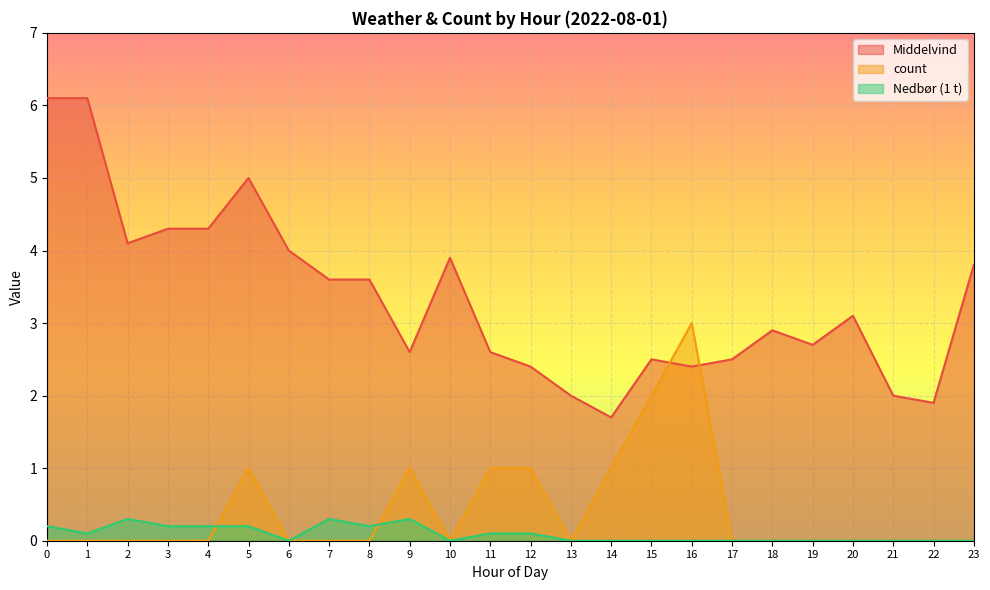

How many distinct data groups are displayed?

3